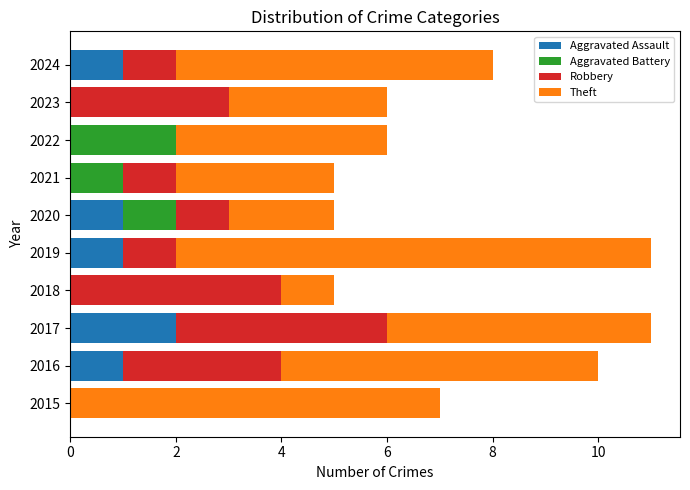

What is the total value across all series at 2023?

6